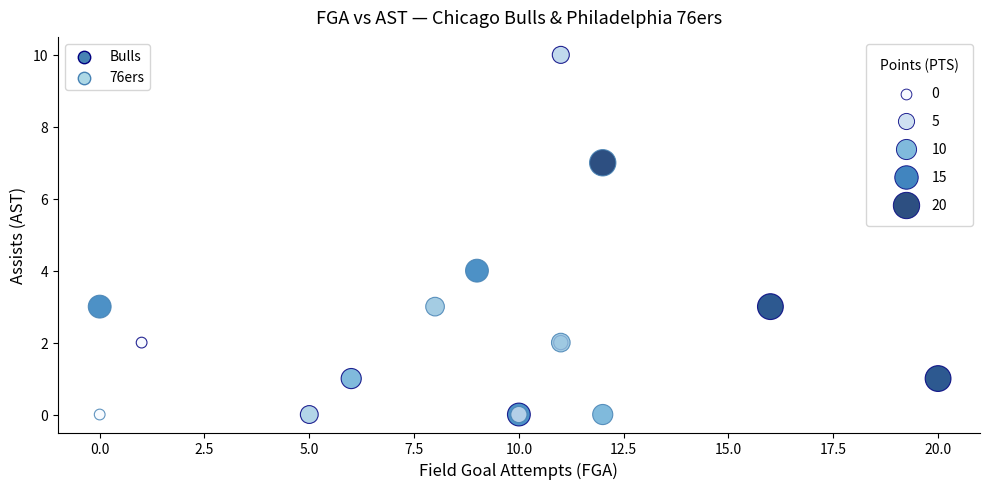

Which series has the widest spread of Y values?

Bulls